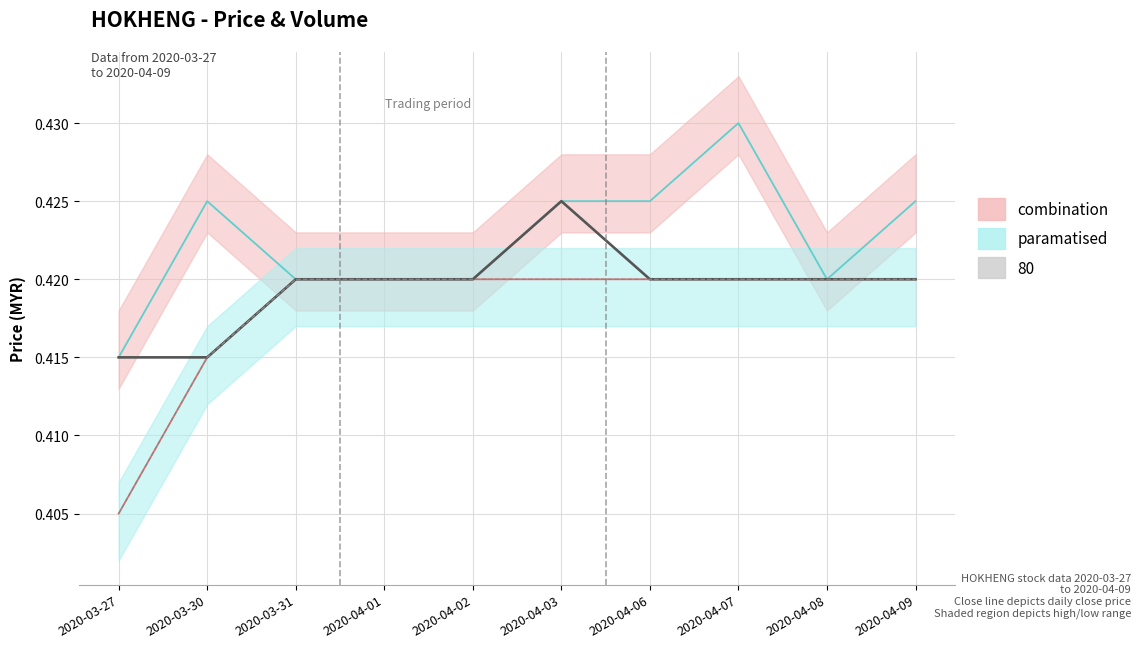

Where is low nearest to the value 0?

2020-03-27